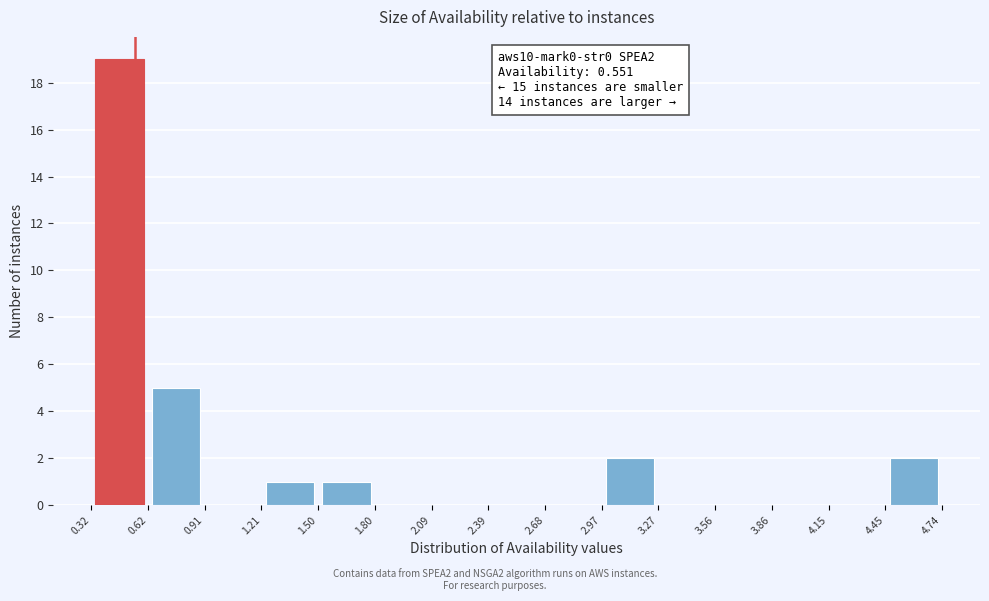

Over which range of the x-axis is the bar tallest?

0.32 to 0.62